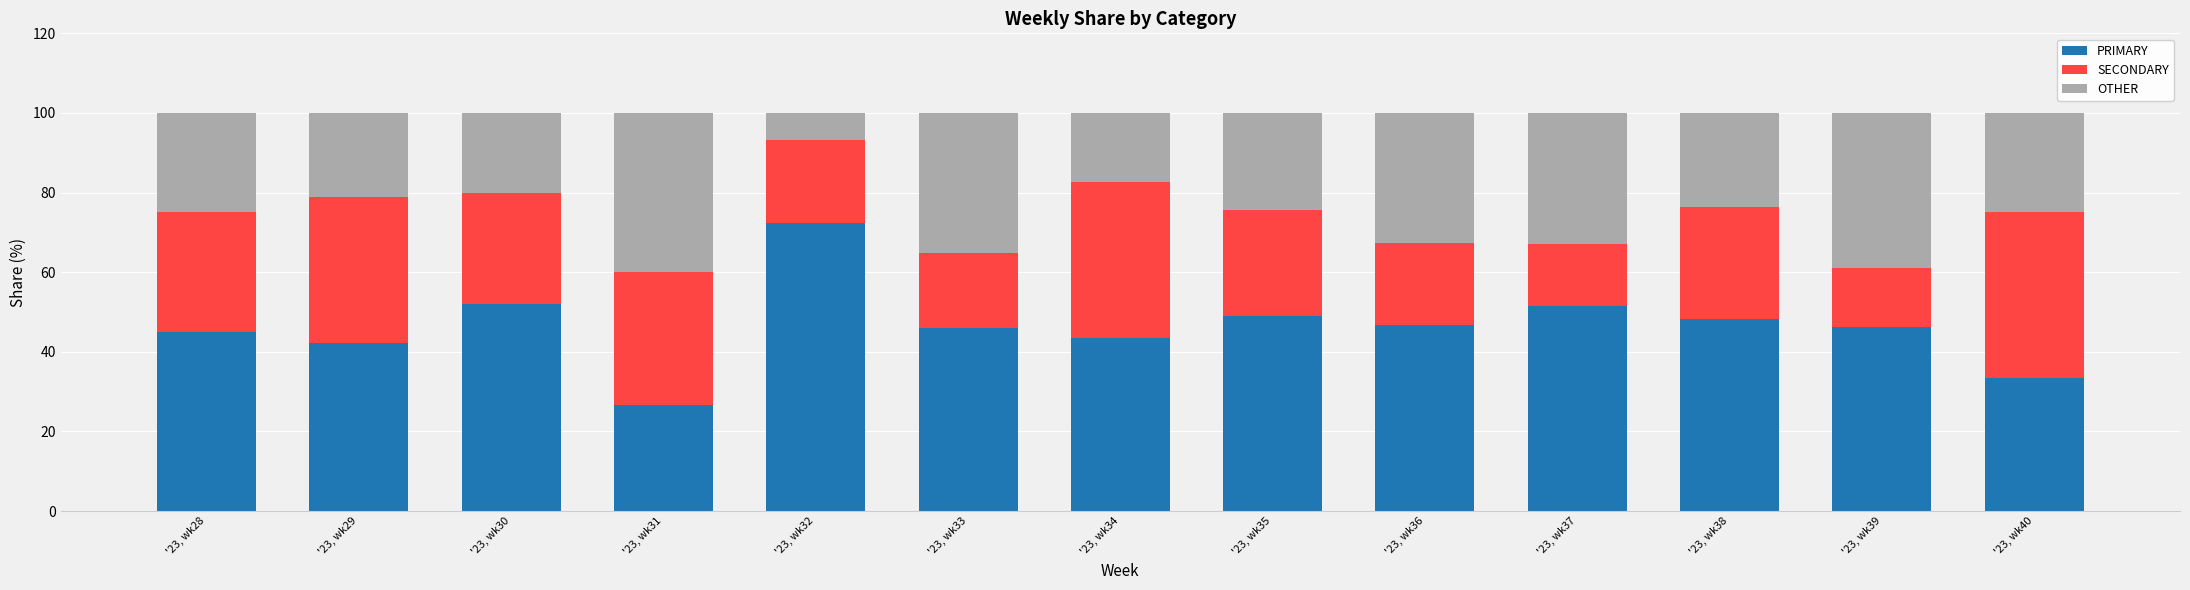

What is the minimum value for PRIMARY?

26.7